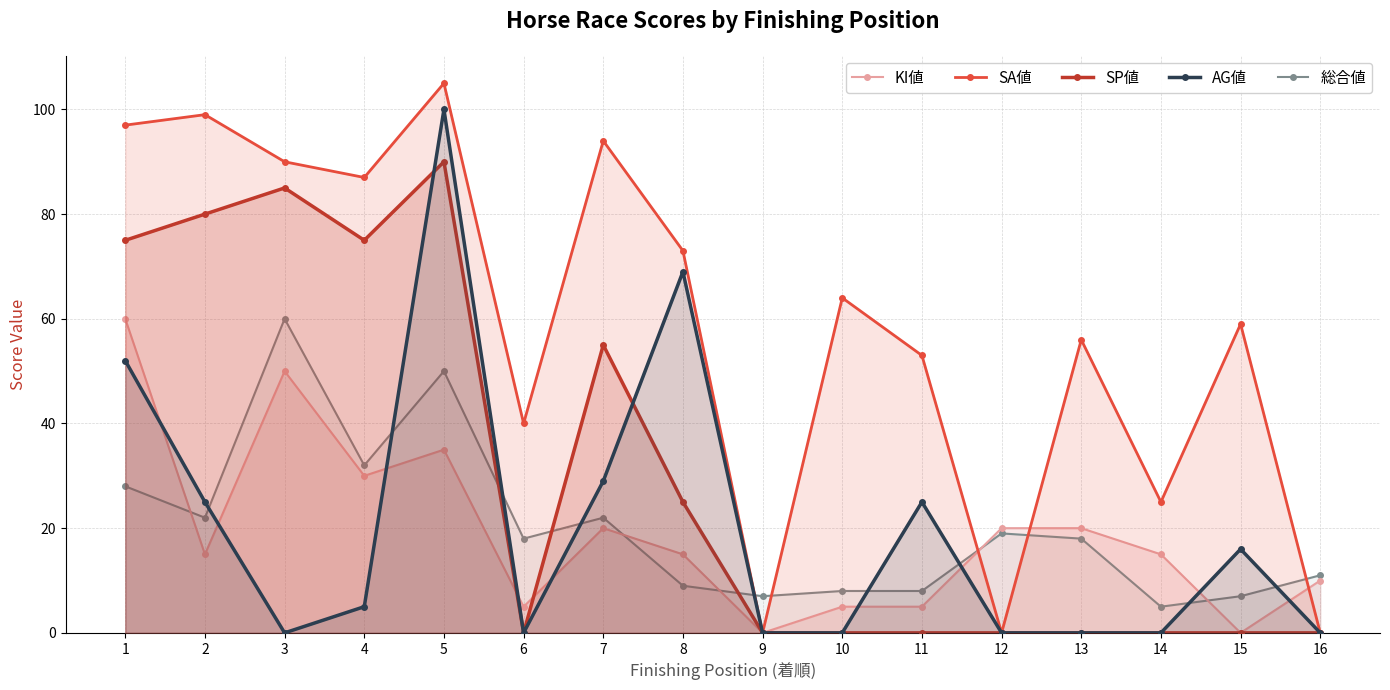

How many interior local valleys does the 総合値 series have?

5